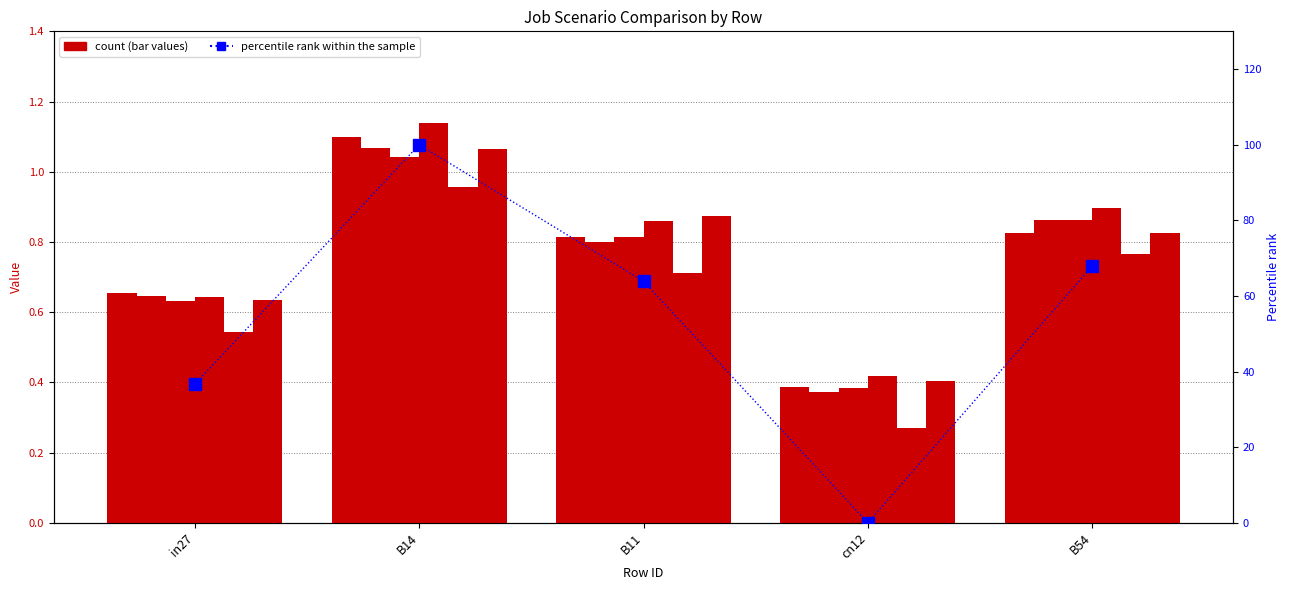

What position from the left is B14?

2